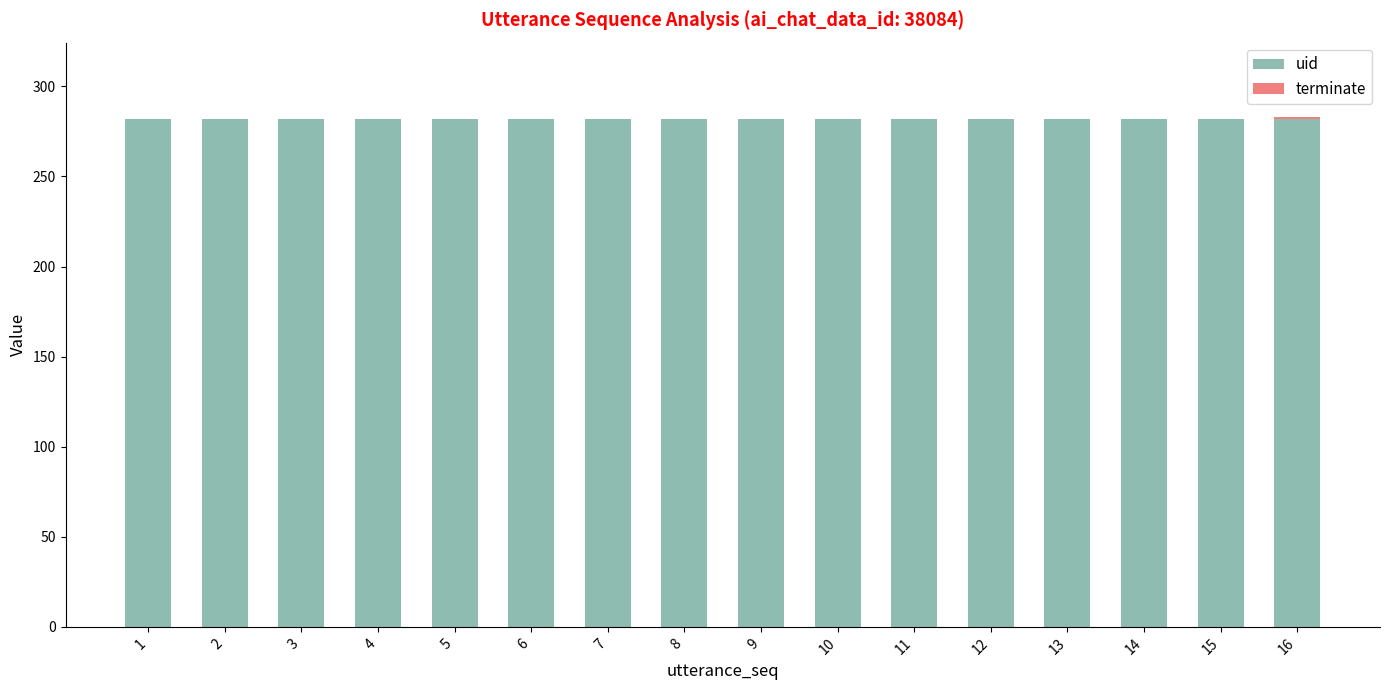

What is the total value across all series at 13?

282